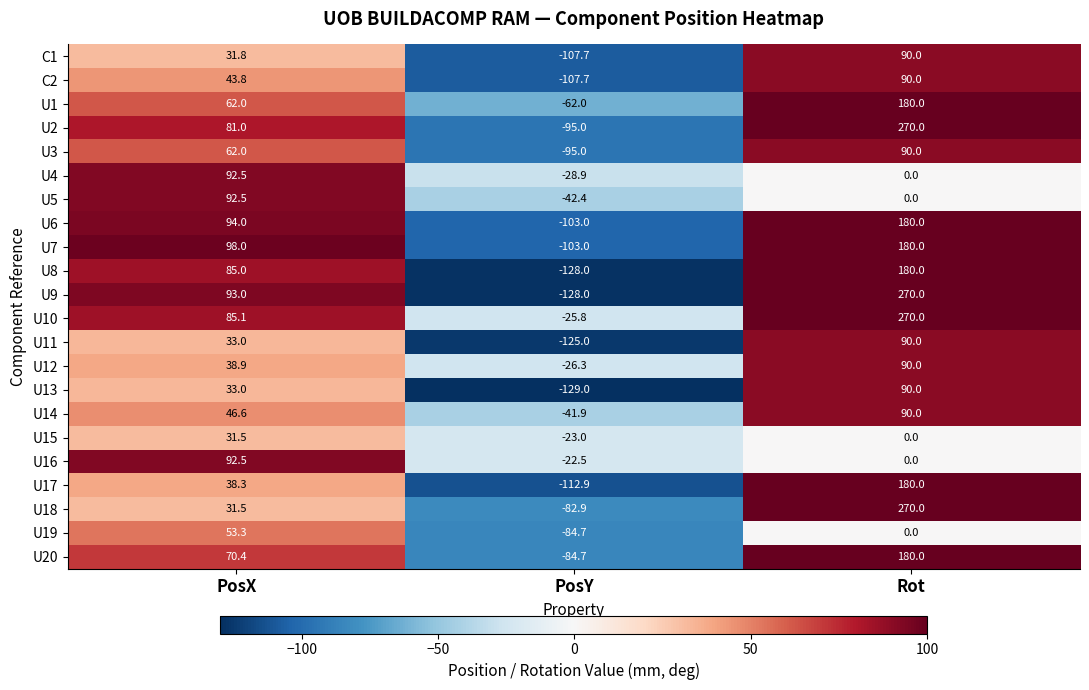

List the labels in order of U5 value, smallest first.

PosY, Rot, PosX